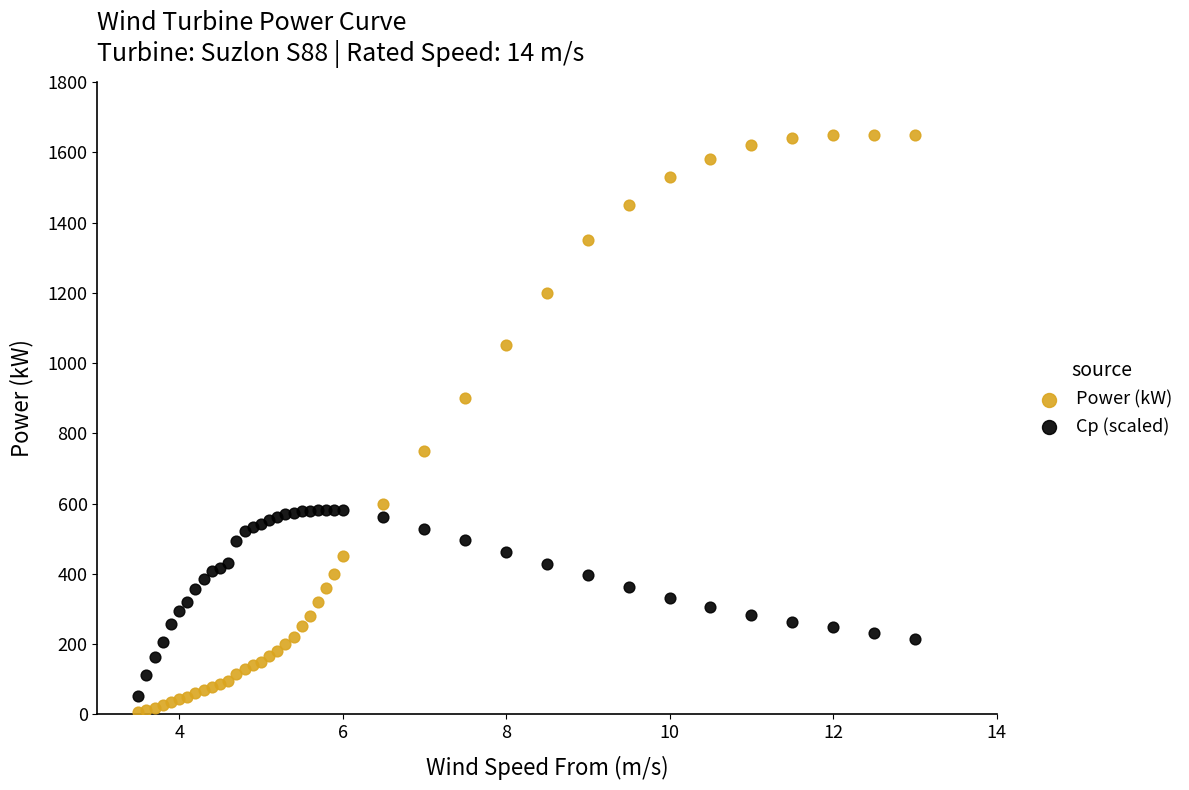

Which series has the widest spread of Y values?

Power (kW)